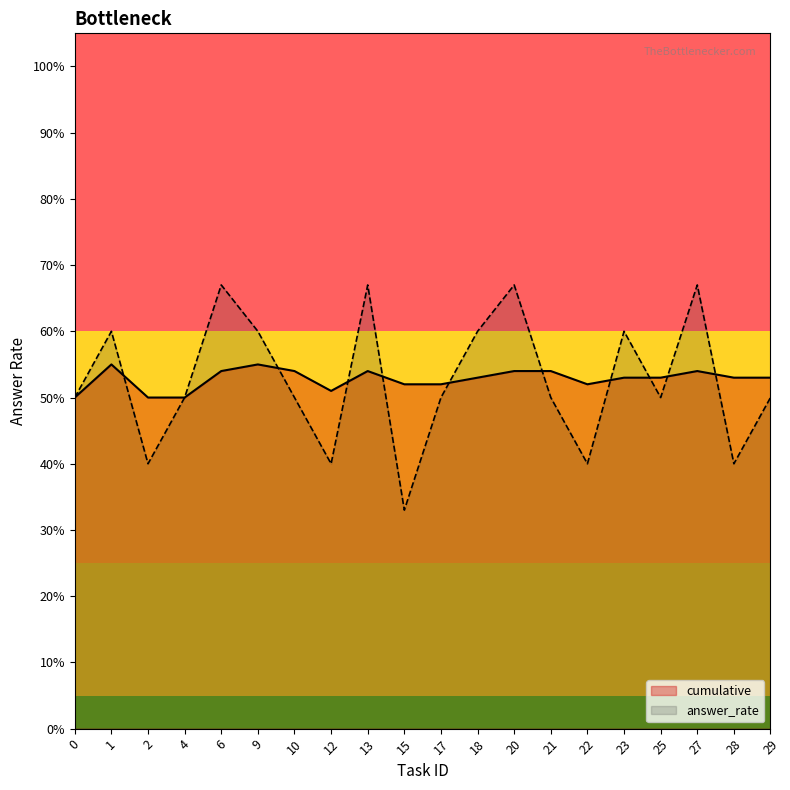

What is the difference between the second highest and minimum values in the cumulative series?

0.1